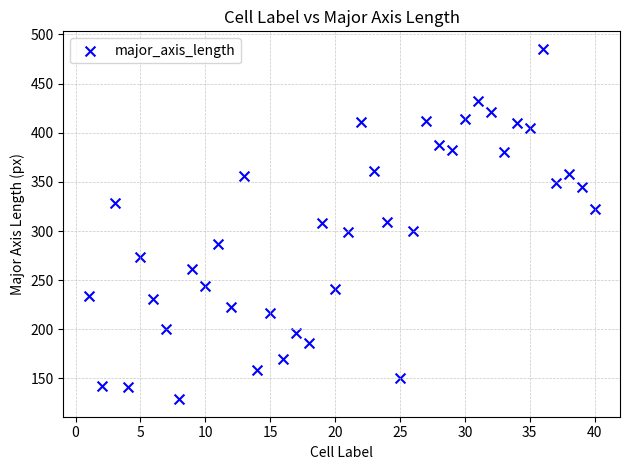

What is the range of X values (max minus min)?

39.0